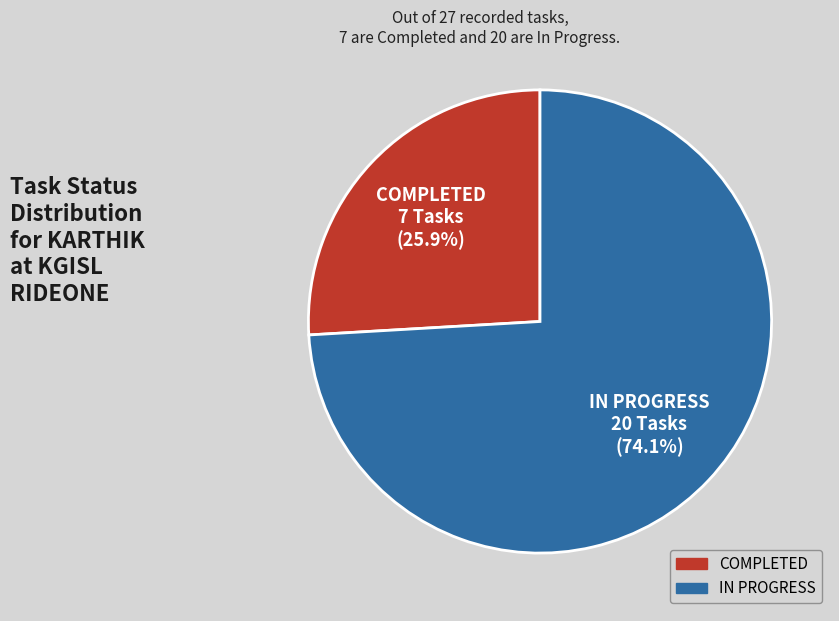

To the nearest percent, what percentage of the pie is COMPLETED?

26%